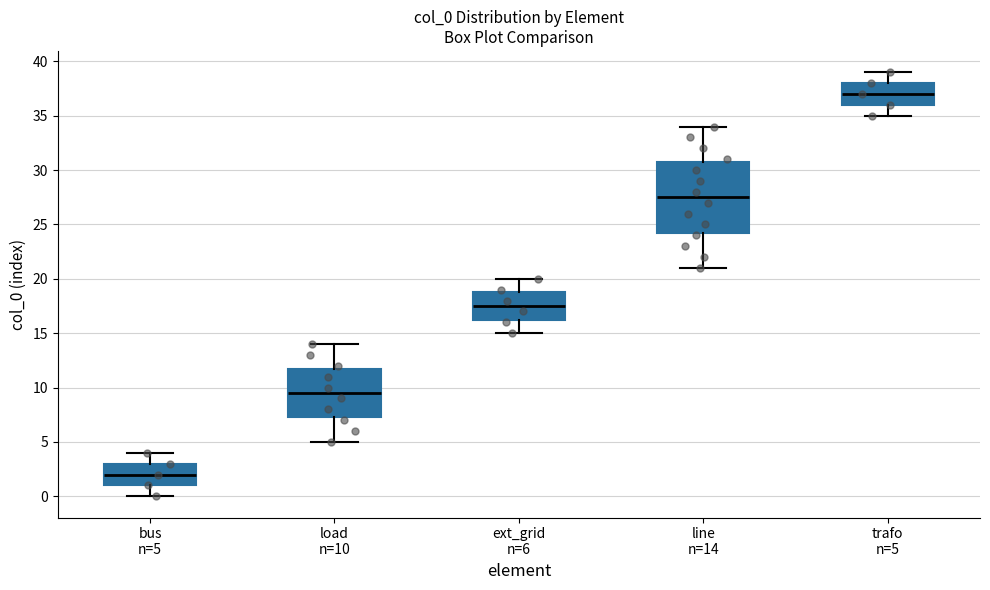

Reading left to right, read every box against the y-axis: the position of its median line, the range the box covers, and the ends of its whiskers. The values are not printed on the chart, so give them approximately, as read against the axis.

bus n=5: median 2.0, box 1.0 to 3.0, whiskers 0.0 to 4.0
load n=10: median 9.5, box 7.5 to 12.0, whiskers 5.0 to 14.0
ext_grid n=6: median 17.5, box 16.5 to 19.0, whiskers 15.0 to 20.0
line n=14: median 27.5, box 24.5 to 31.0, whiskers 21.0 to 34.0
trafo n=5: median 37.0, box 36.0 to 38.0, whiskers 35.0 to 39.0